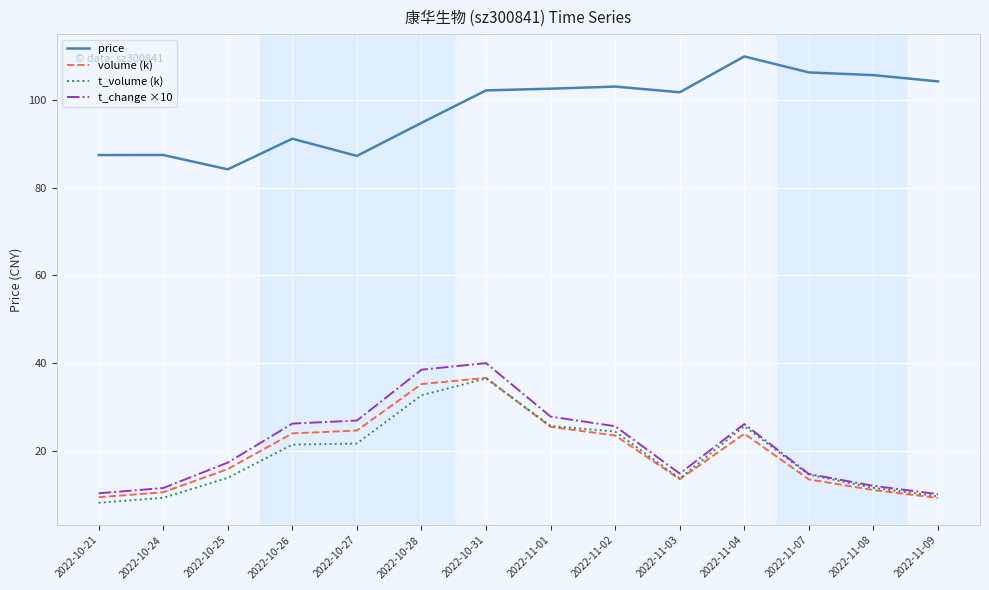

True or false: volume (k) has a value of 14.7 at 2022-10-27.

False